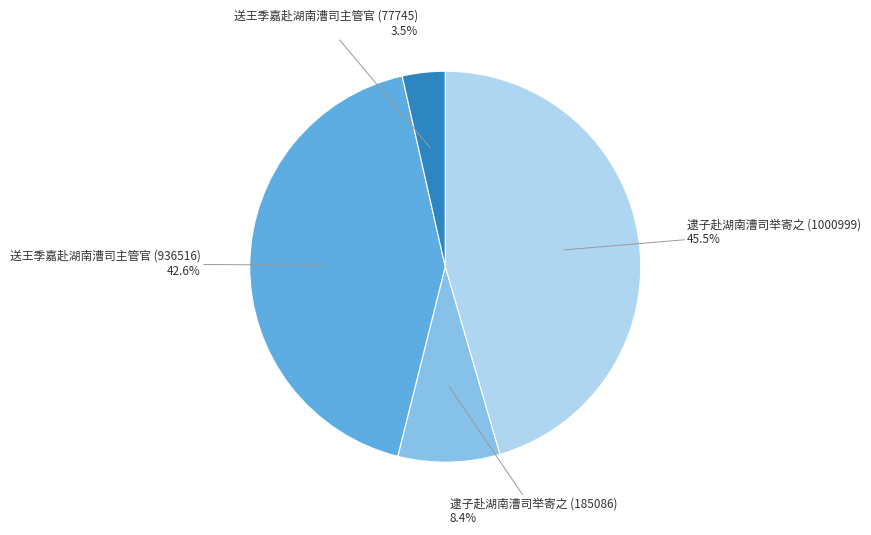

Combined, do 送王季嘉赴湖南漕司主管官 (936516) 42.6% and 送王季嘉赴湖南漕司主管官 (77745) 3.5% account for over 50%?

No